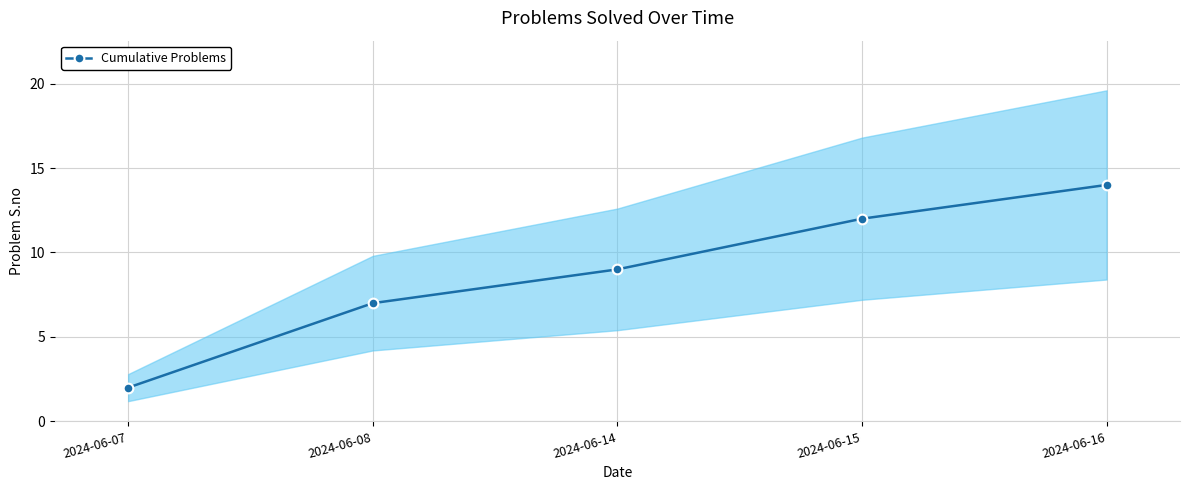

How many distinct data groups are displayed?

1